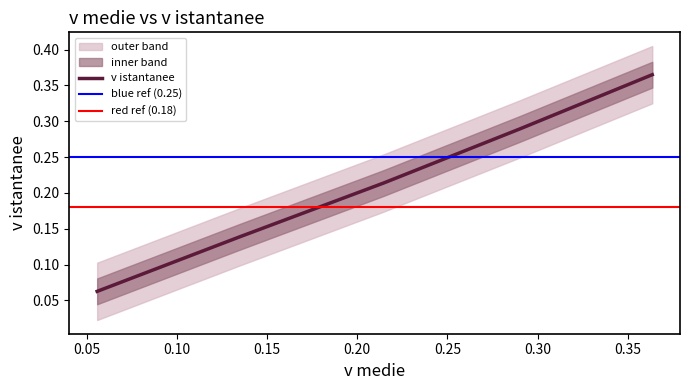

True or false: the data shows 0.2 at 0.214615817487.

True